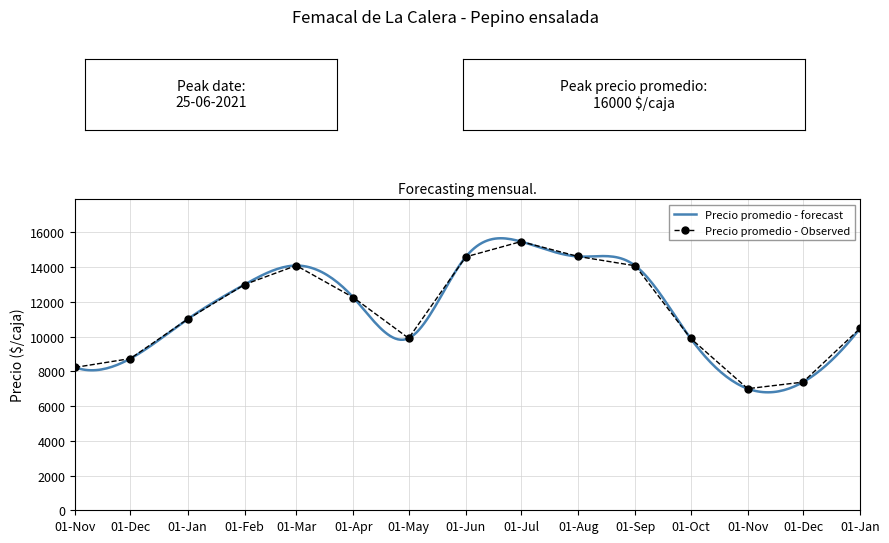

Which category has the highest value in the Precio maximo series?

8